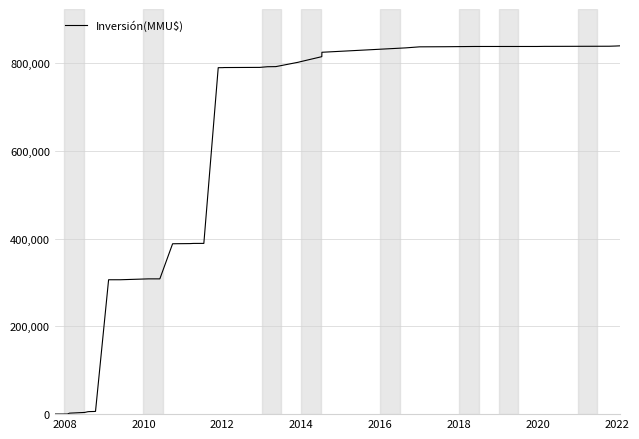

What is the greatest value displayed?

839491.5